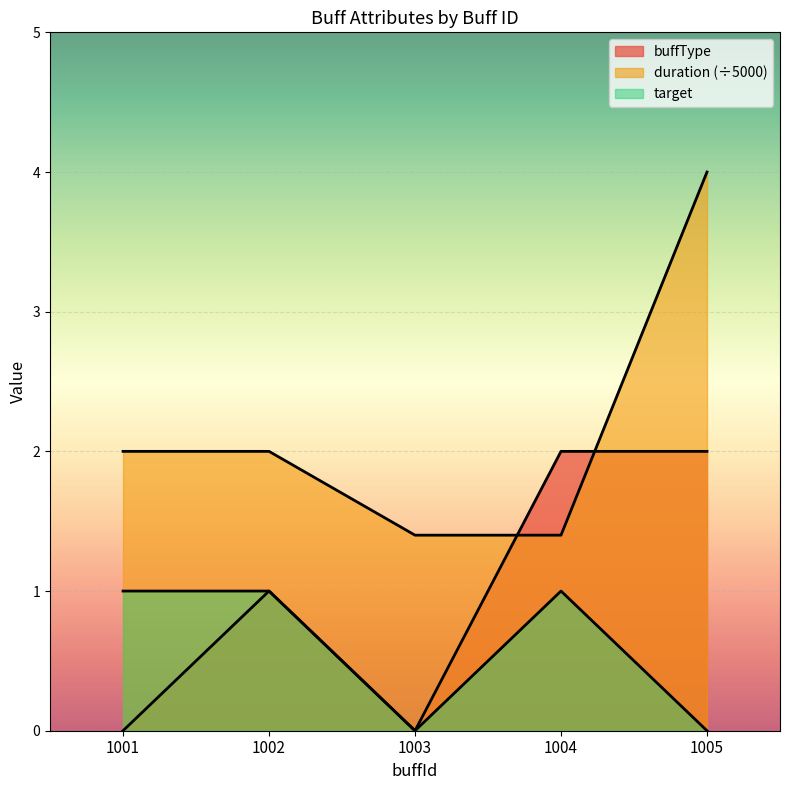

What is the highest value of the duration series?

4.0